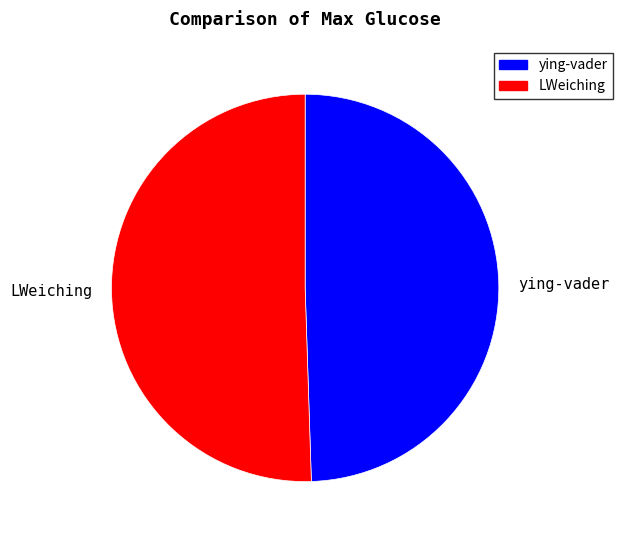

Is it true that ying-vader is 49% of the pie?

True